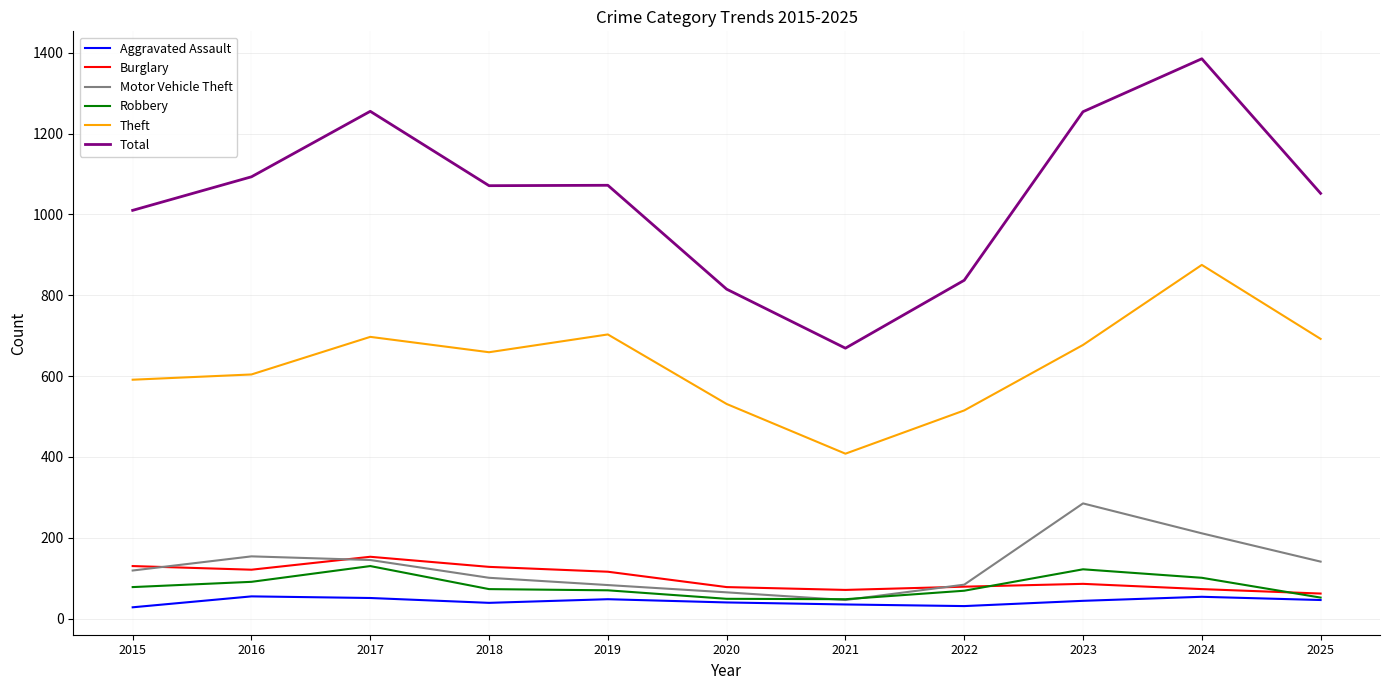

Which series has the largest total across all categories?

Total